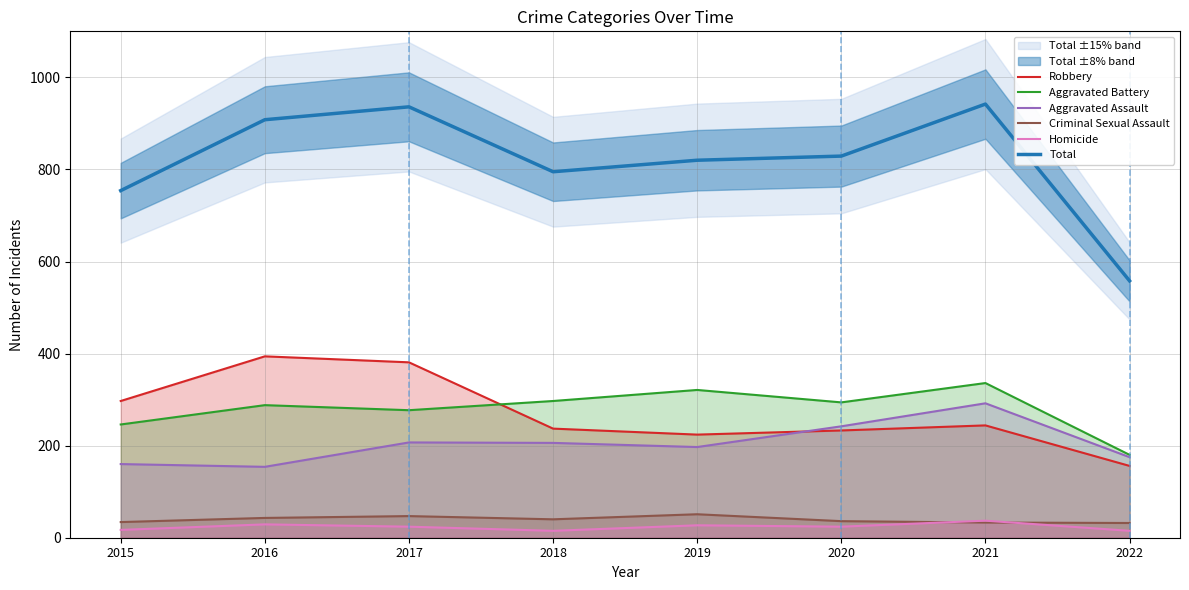

At which label does Aggravated Battery reach its minimum?

2022